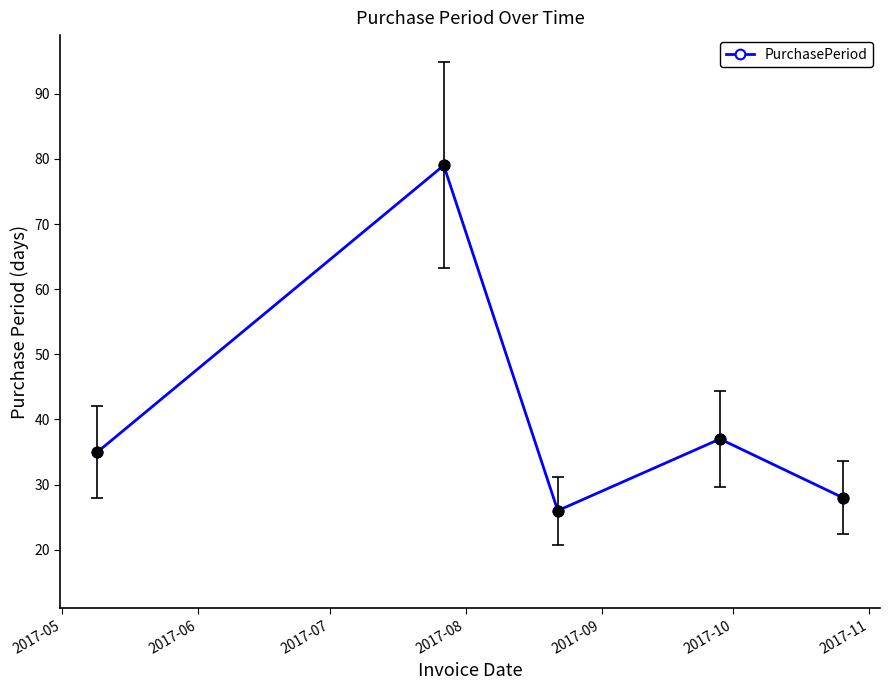

What is the value of the 3rd point from the left?

26